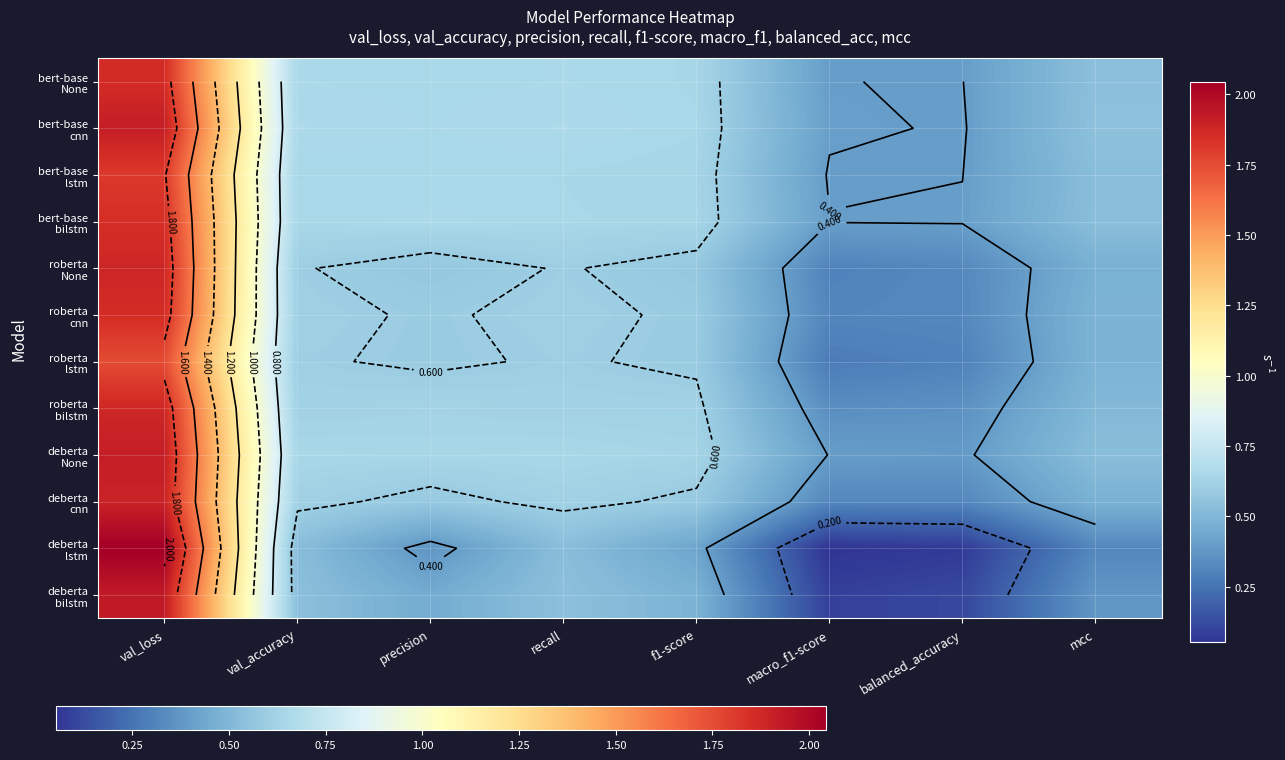

What is the average value of the deberta cnn series?

0.7